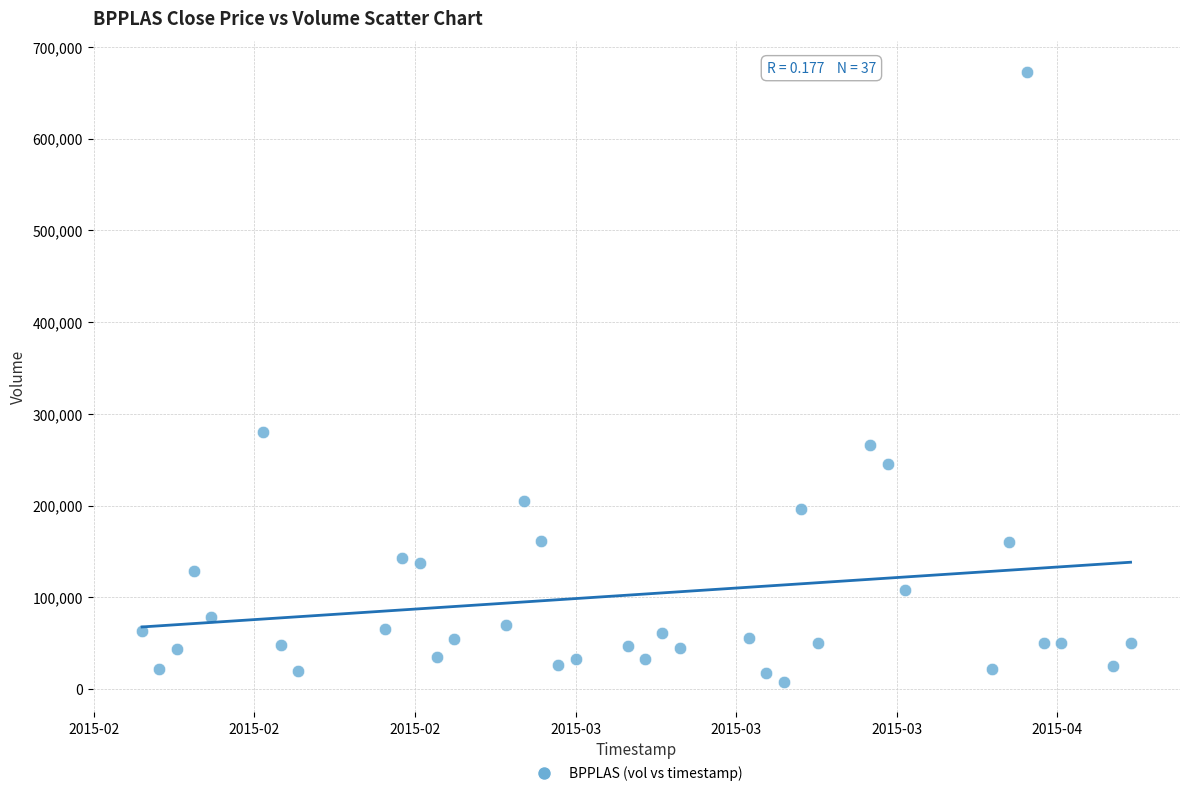

What Y value in the scatter plot is closest to 340450?

280100